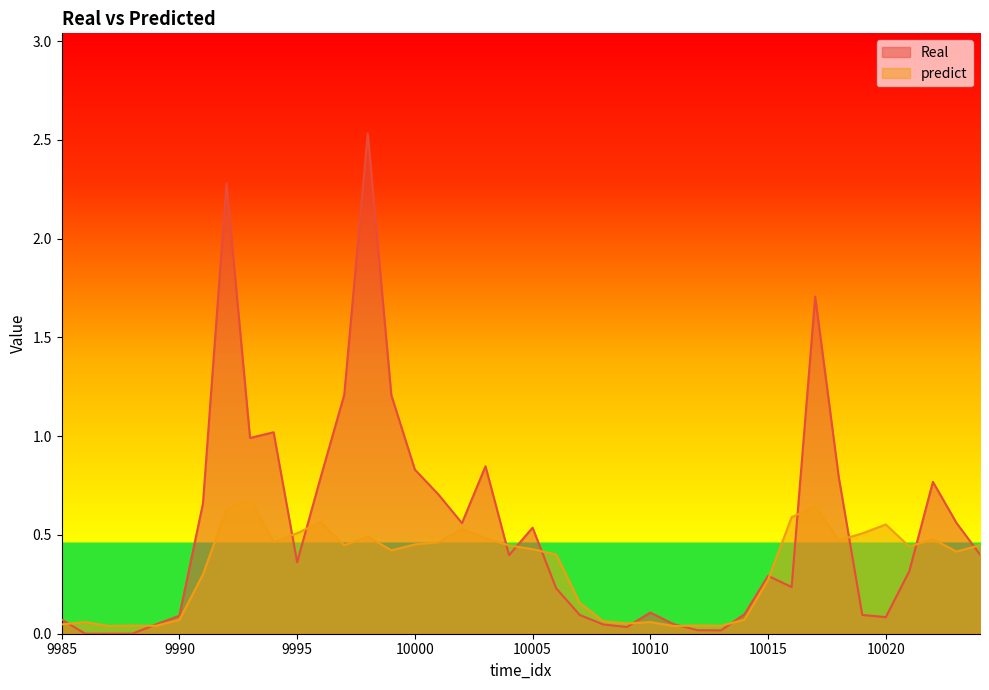

At which label is predict closest to 0?

9987